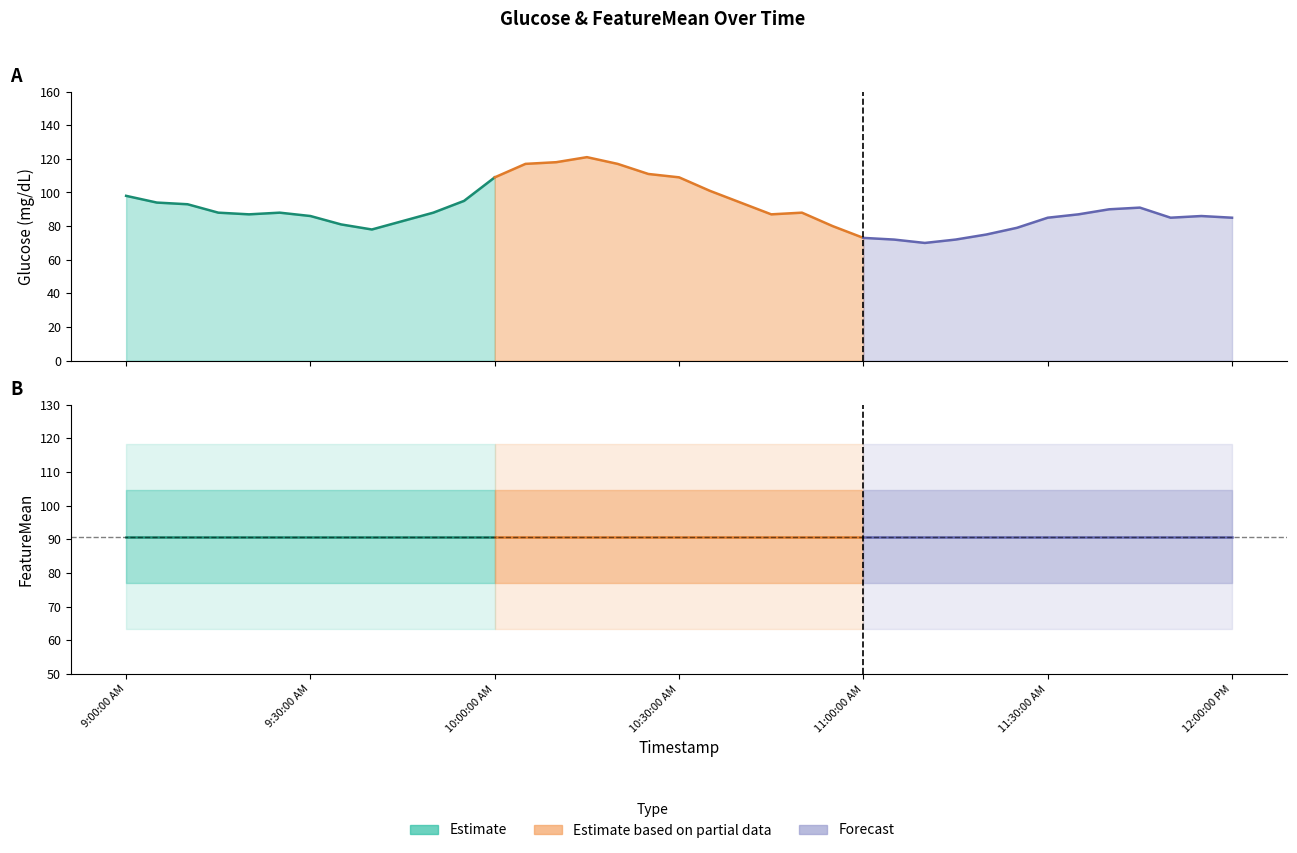

Reading left to right, what are all the values shown in this chart?

Glucose: Glucose=98.0	FeatureMean=94.0	FeatureStd=93.0	3=88.0	4=87.0	5=88.0	6=86.0	7=81.0	8=78.0	9=83.0	10=88.0	11=95.0	12=109.0	13=117.0	14=118.0	15=121.0	16=117.0	17=111.0	18=109.0	19=101.0	20=94.0	21=87.0	22=88.0	23=80.0	24=73.0	25=72.0	26=70.0	27=72.0	28=75.0	29=79.0	30=85.0	31=87.0	32=90.0	33=91.0	34=85.0	35=86.0	36=85.0
FeatureMean: Glucose=90.8	FeatureMean=90.8	FeatureStd=90.8	3=90.8	4=90.8	5=90.8	6=90.8	7=90.8	8=90.8	9=90.8	10=90.8	11=90.8	12=90.8	13=90.8	14=90.8	15=90.8	16=90.8	17=90.8	18=90.8	19=90.8	20=90.8	21=90.8	22=90.8	23=90.8	24=90.8	25=90.8	26=90.8	27=90.8	28=90.8	29=90.8	30=90.8	31=90.8	32=90.8	33=90.8	34=90.8	35=90.8	36=90.8
FeatureStd: Glucose=13.7	FeatureMean=13.7	FeatureStd=13.7	3=13.7	4=13.7	5=13.7	6=13.7	7=13.7	8=13.7	9=13.7	10=13.7	11=13.7	12=13.7	13=13.7	14=13.7	15=13.7	16=13.7	17=13.7	18=13.7	19=13.7	20=13.7	21=13.7	22=13.7	23=13.7	24=13.7	25=13.7	26=13.7	27=13.7	28=13.7	29=13.7	30=13.7	31=13.7	32=13.7	33=13.7	34=13.7	35=13.7	36=13.7